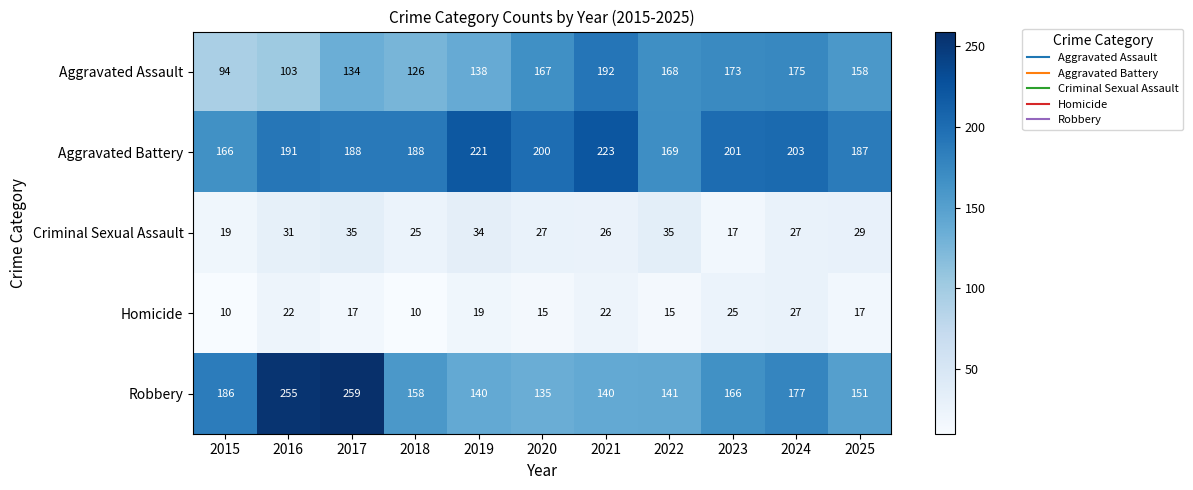

At which label does Criminal Sexual Assault first exceed 27?

2016